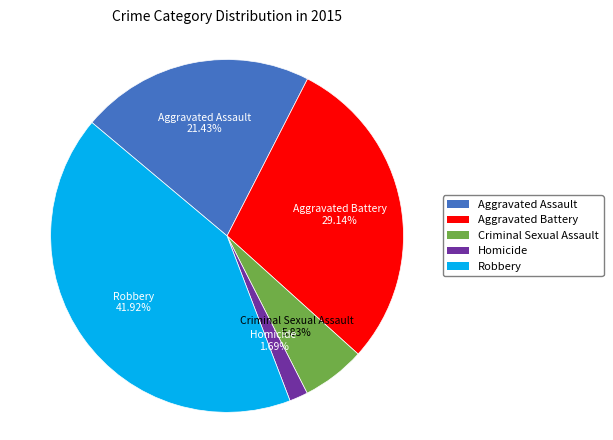

True or false: Aggravated Battery accounts for 43% of the total.

False